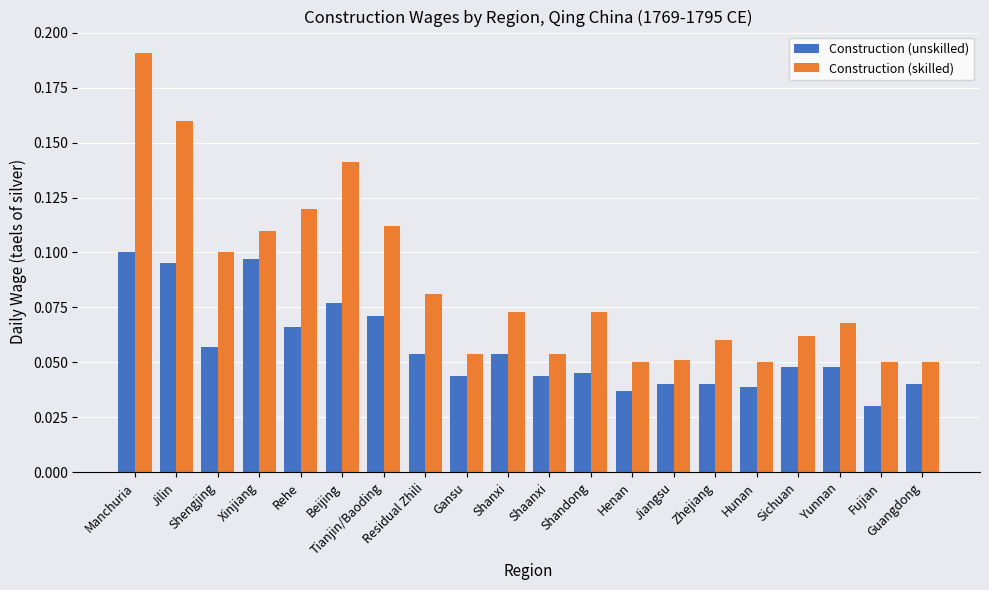

List the series in order of their overall mean, lowest first.

Construction (unskilled), Construction (skilled)